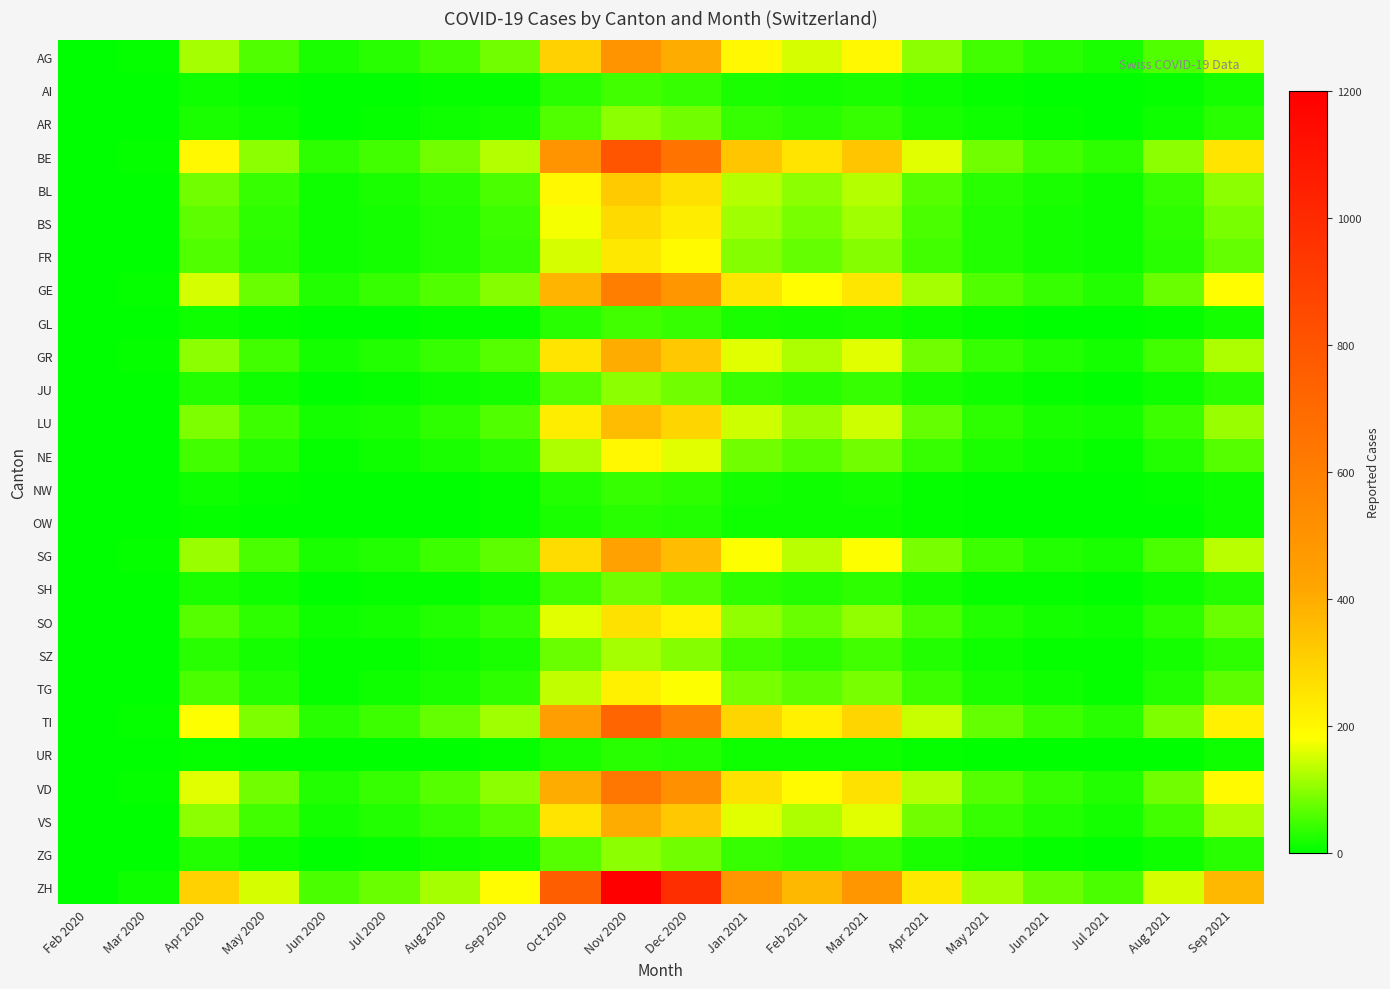

What is the spread (max minus min) of values at Oct 2020?

730